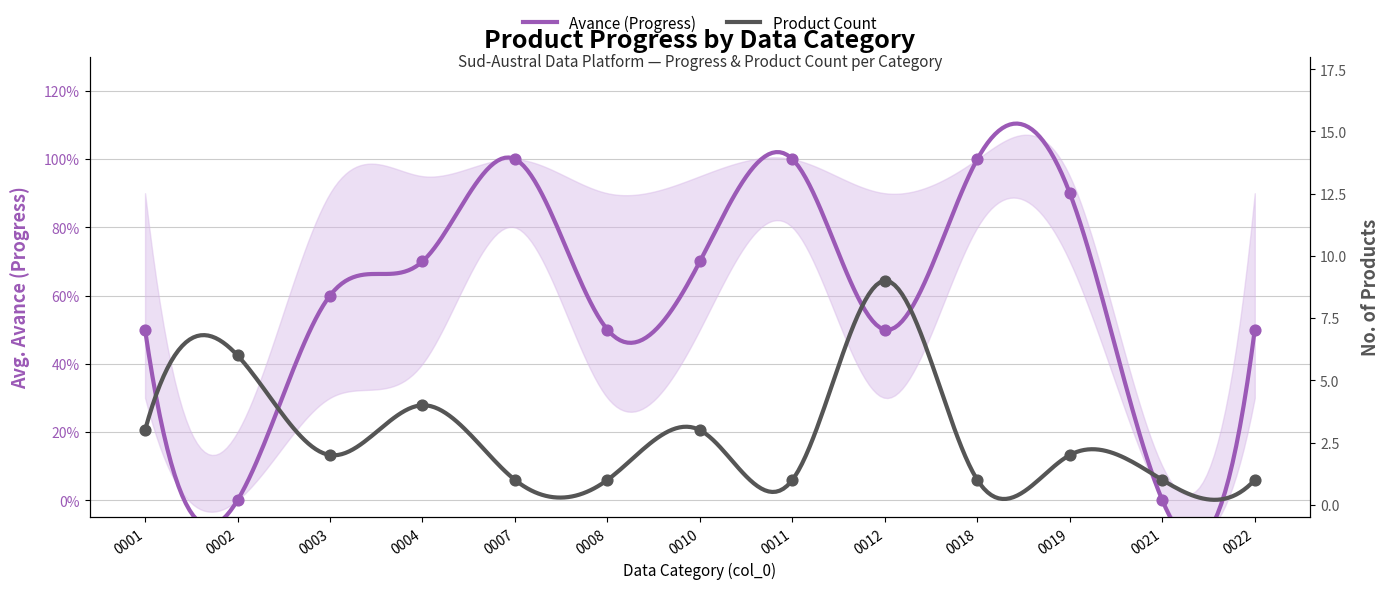

Which series has the widest spread of Y values?

Product Count